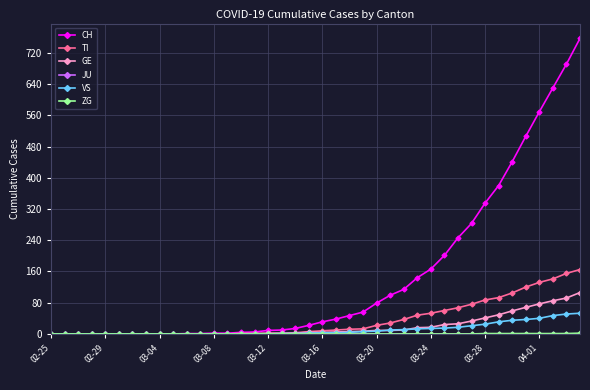

What is the highest value of the VS series?

53